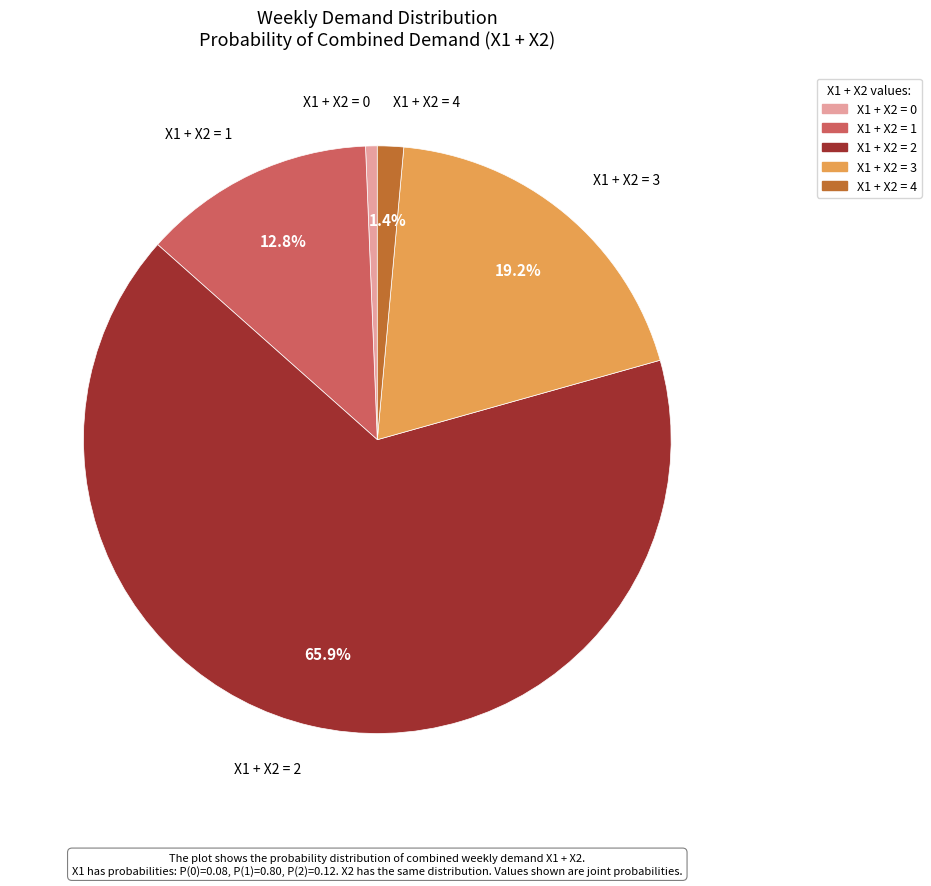

The X1 + X2 = 0 slice represents 11% of the pie. True or false?

False